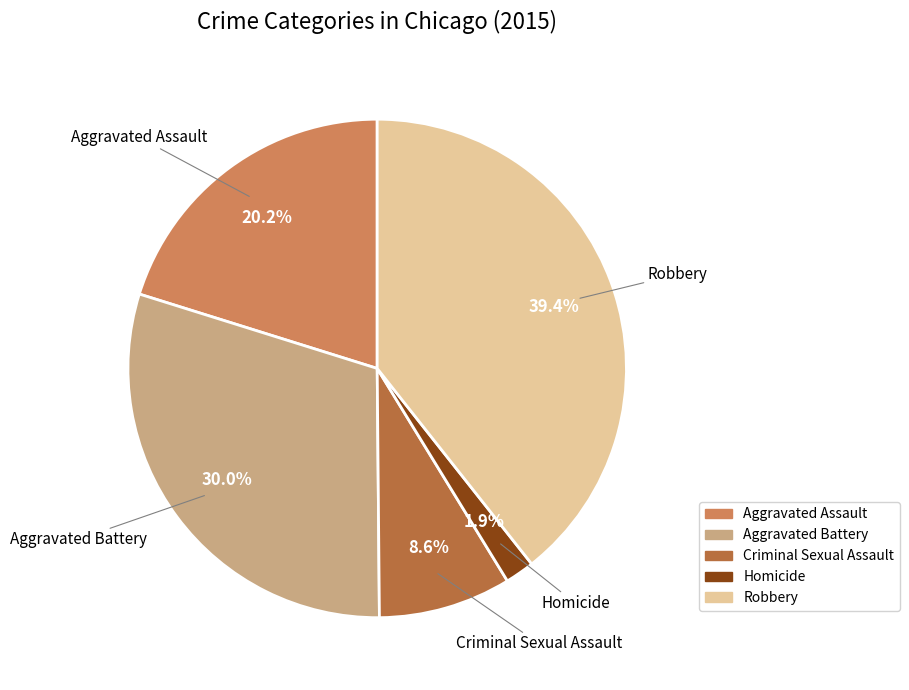

Which has a higher value, Aggravated Battery or Homicide?

Aggravated Battery